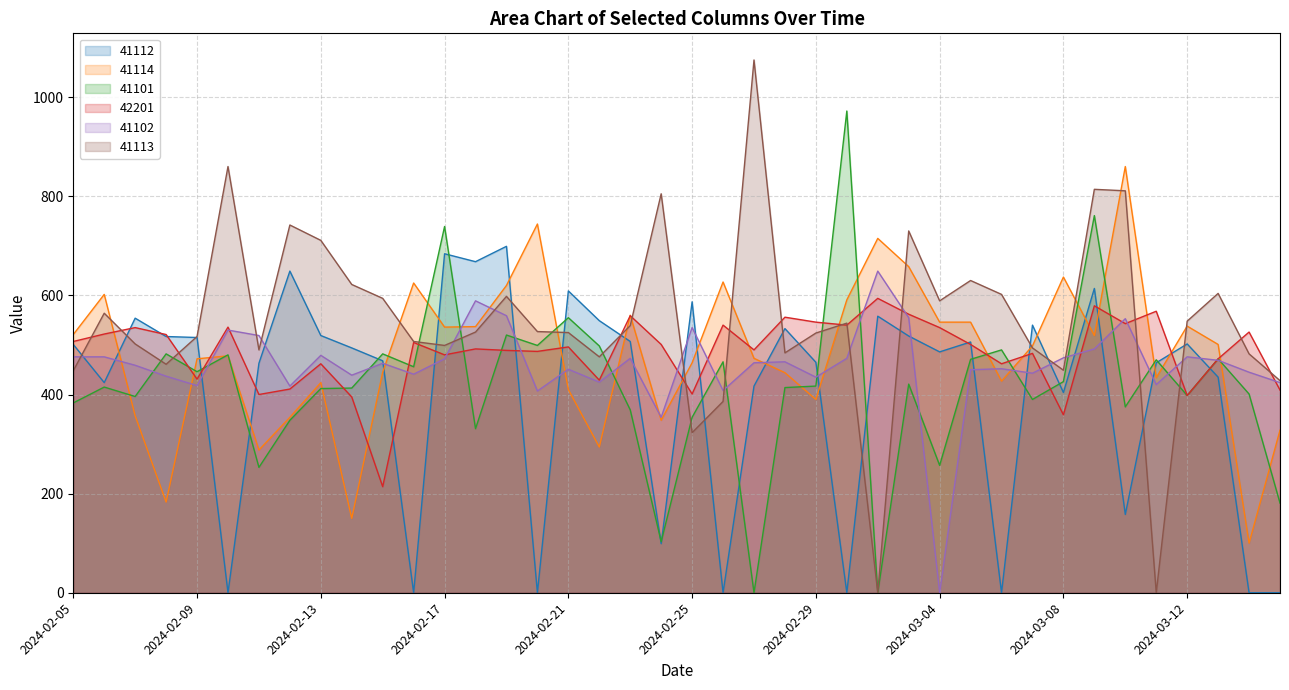

What is the label of the 29th point from the left?

2024-03-04